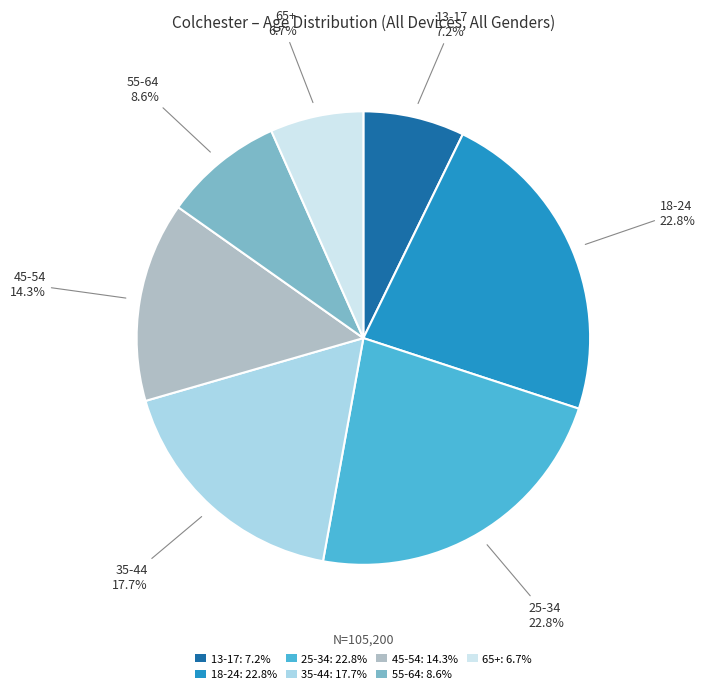

What is the ratio of the value at 18-24 to the value at 13-17?

3.2